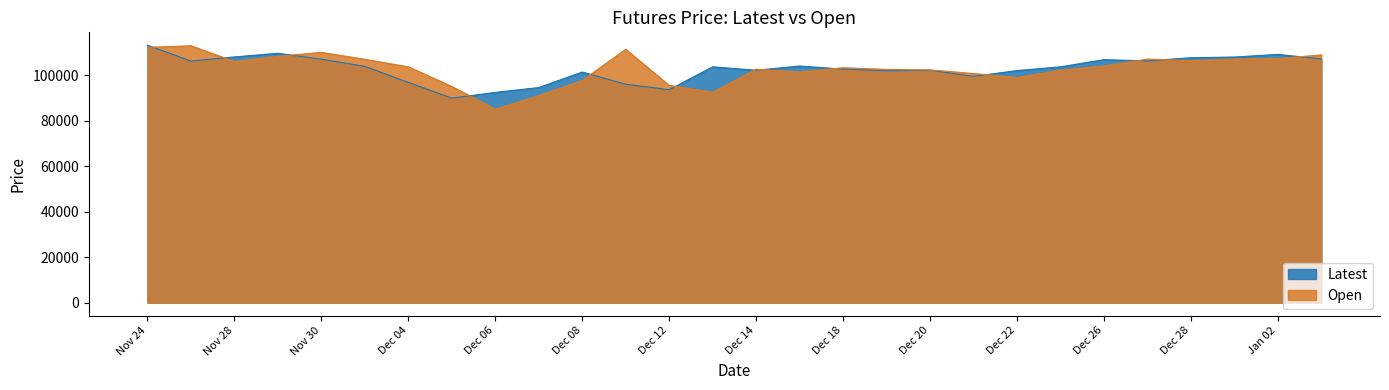

What is the label of the 25th point from the right?

Nov 29